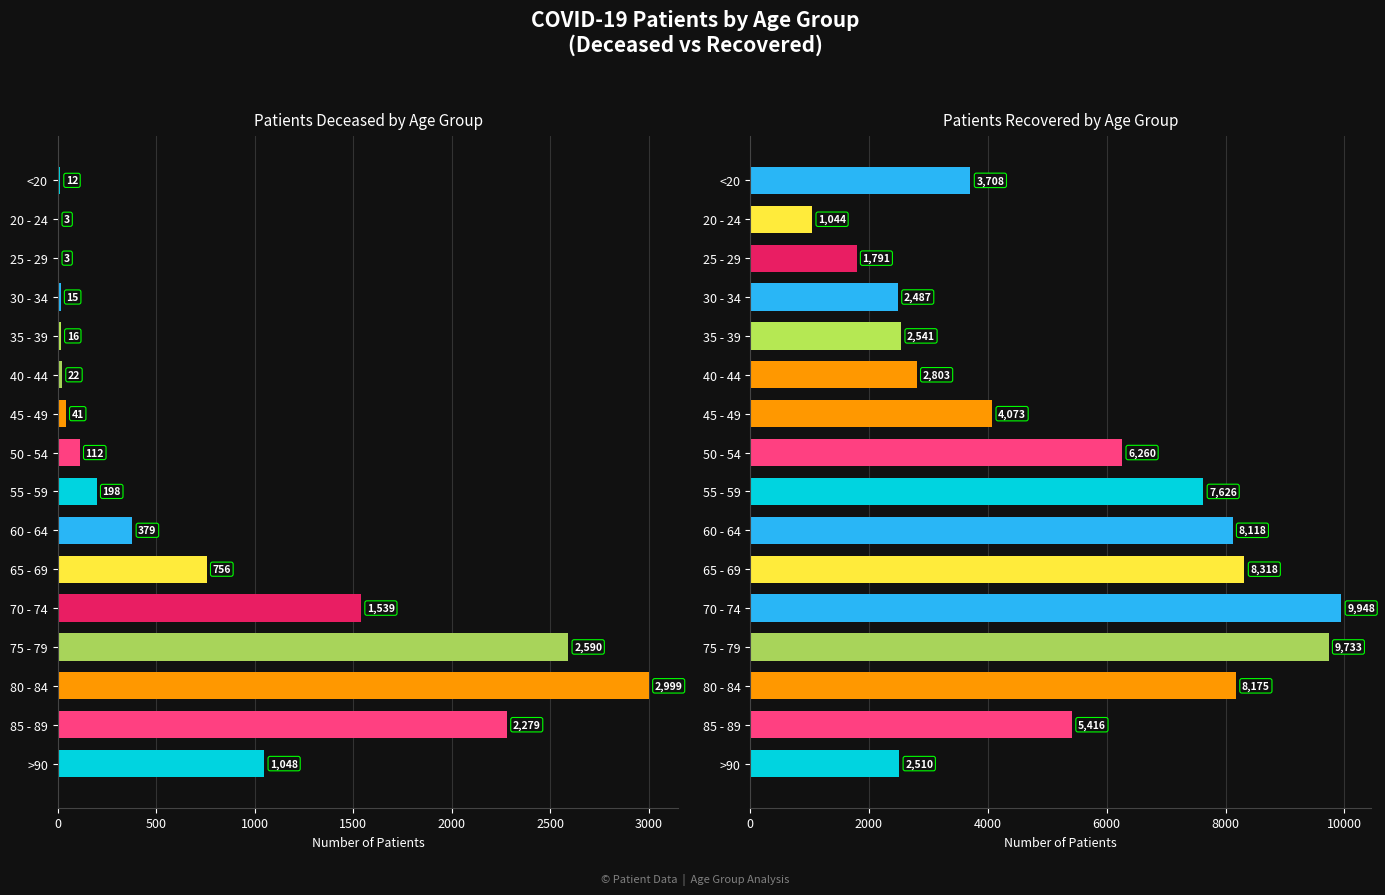

At 85 - 89, list the series in order from largest to smallest.

patients_recovered, patients_deceased